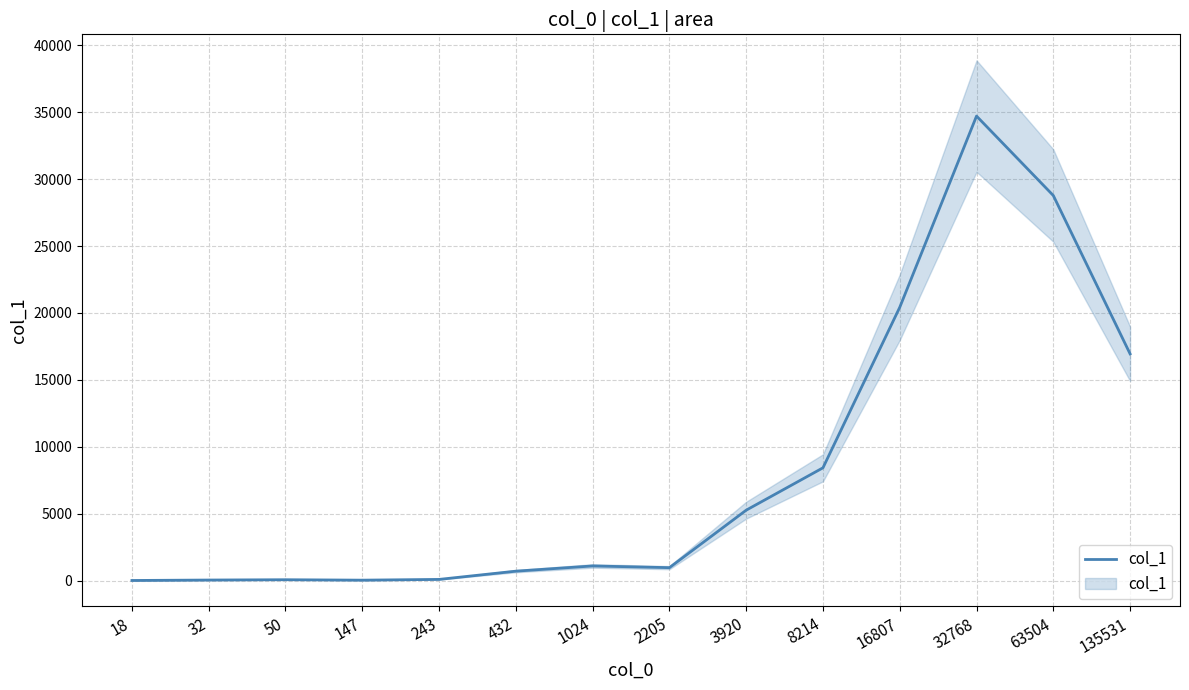

Which category has the lowest value across all series?

18